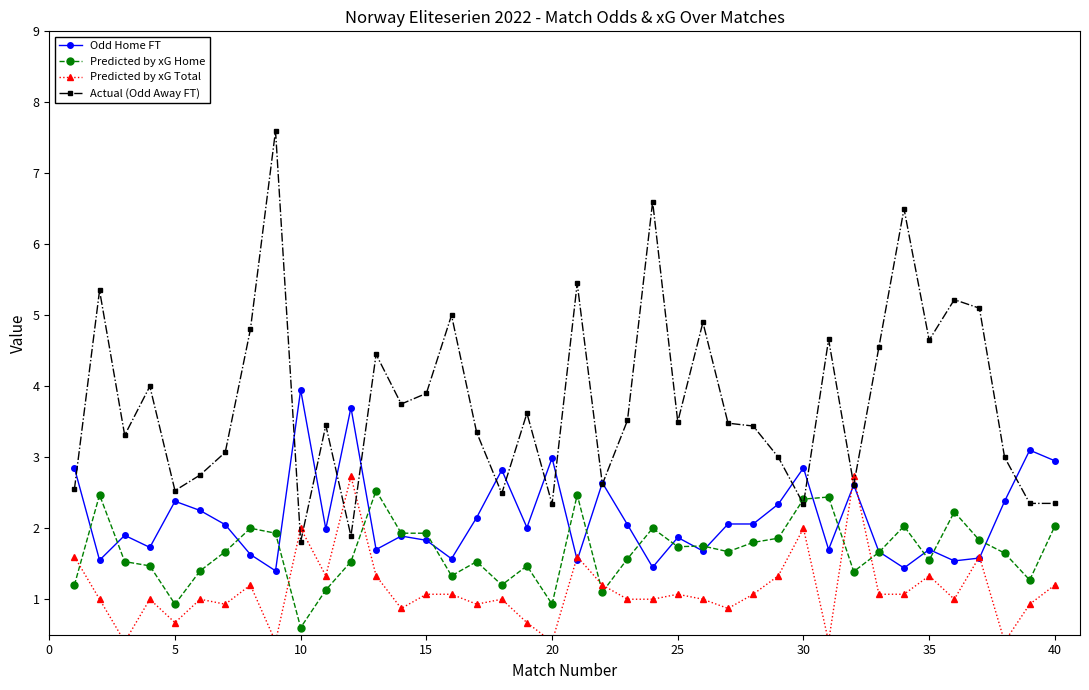

Which series has the largest range (max minus min)?

Actual (Odd Away FT)